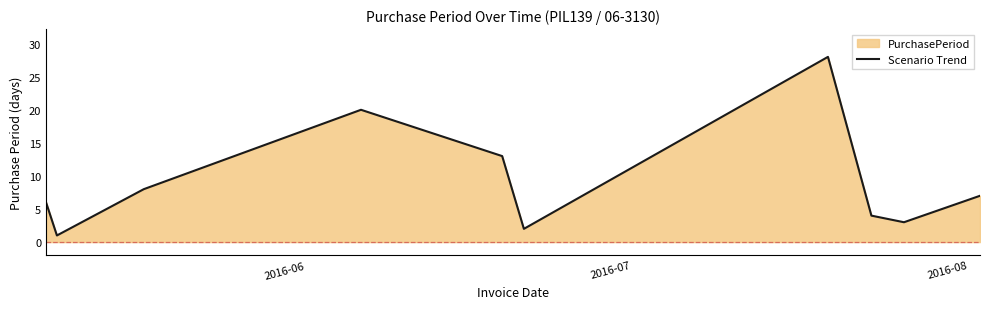

What is the greatest value displayed?

28